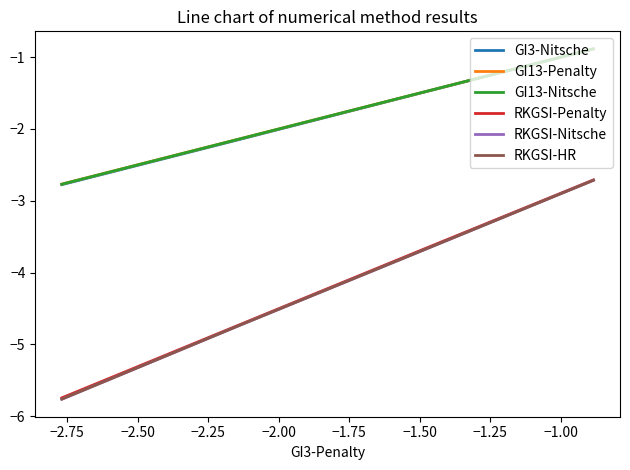

Rank the series by their maximum value, from lowest to highest.

RKGSI-HR, RKGSI-Nitsche, RKGSI-Penalty, GI3-Nitsche, GI13-Penalty, GI13-Nitsche